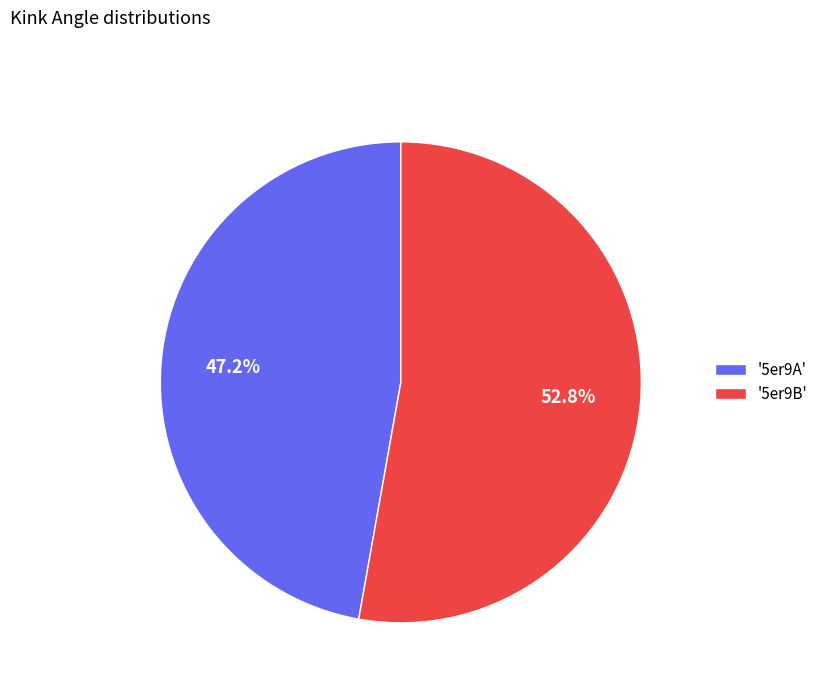

Approximately how many times larger is the value at '5er9B' compared to '5er9A'?

1.1